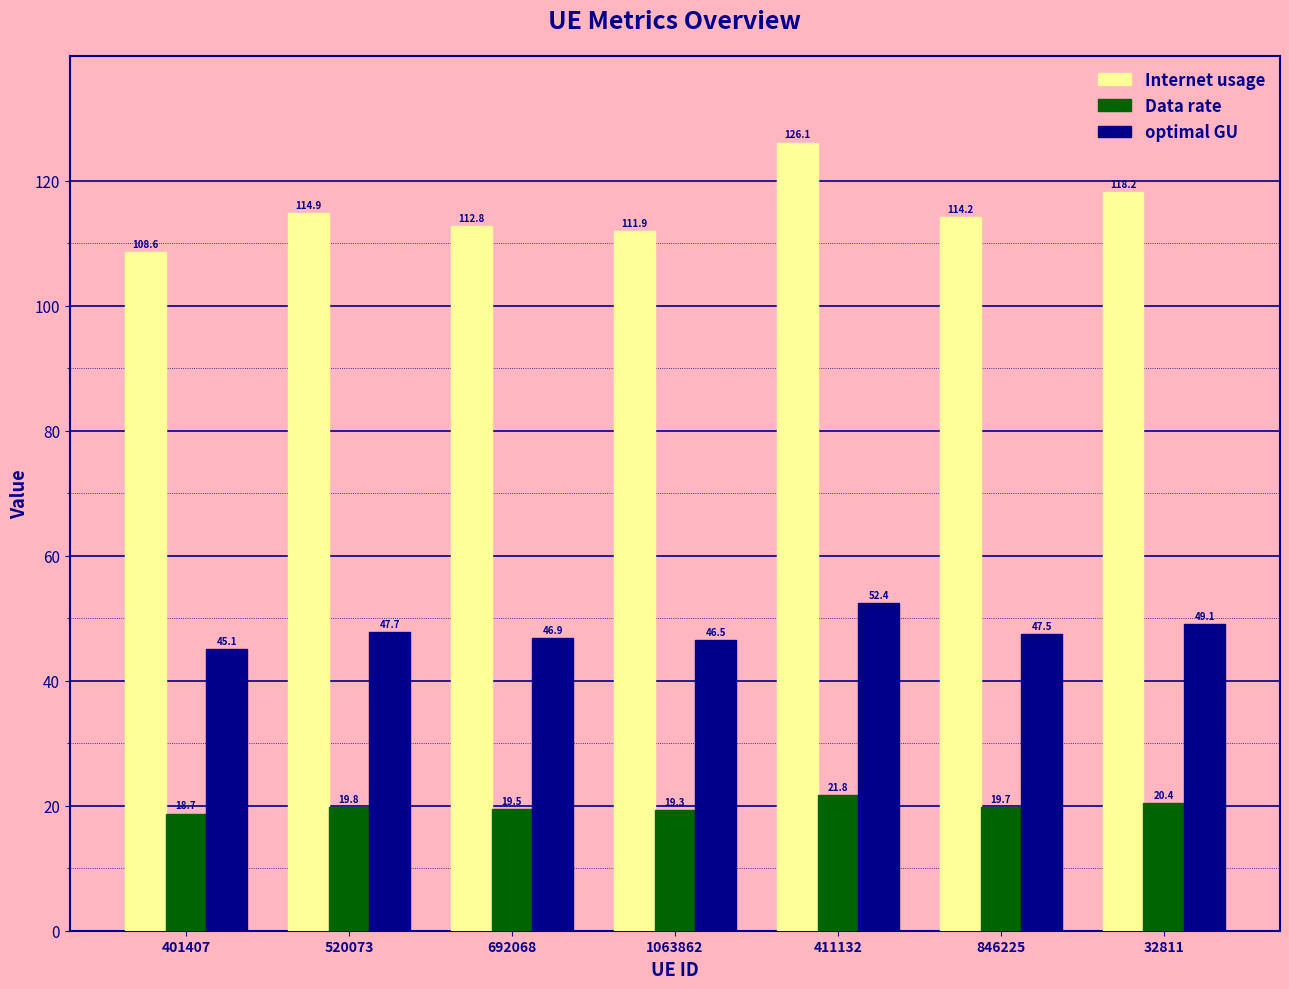

How many groups of bars are there?

7